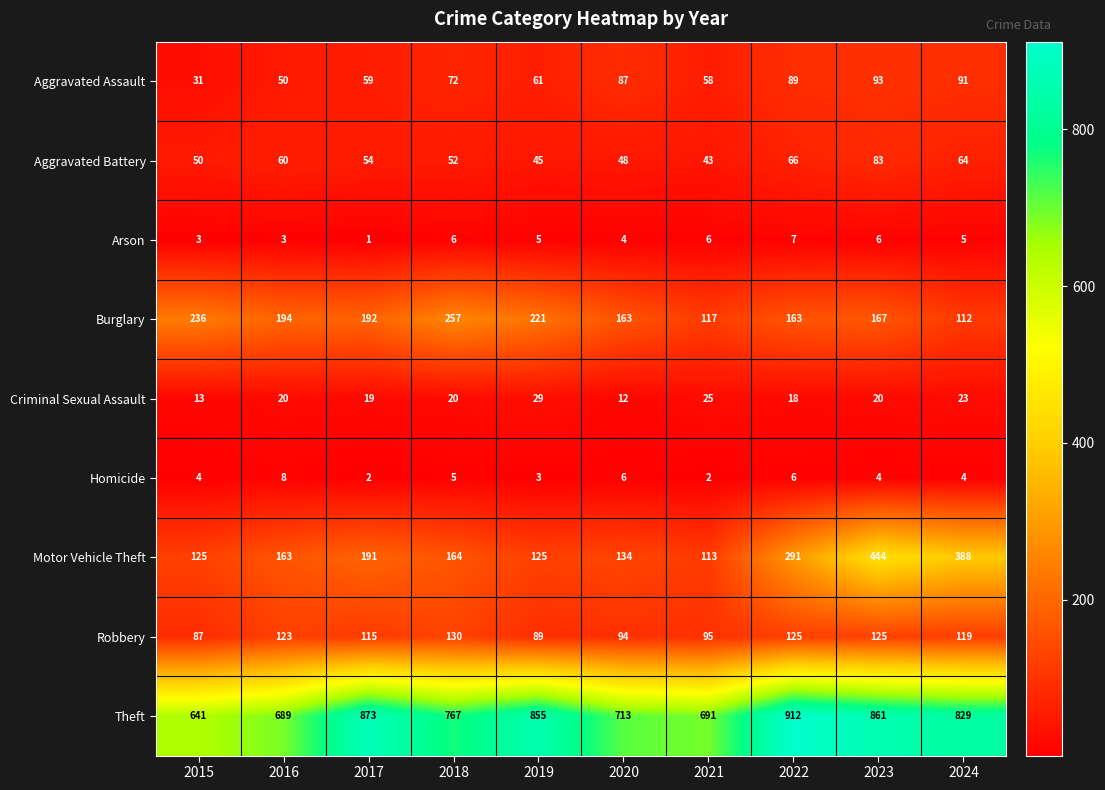

The value of Criminal Sexual Assault at 2019 is 10. True or false?

False